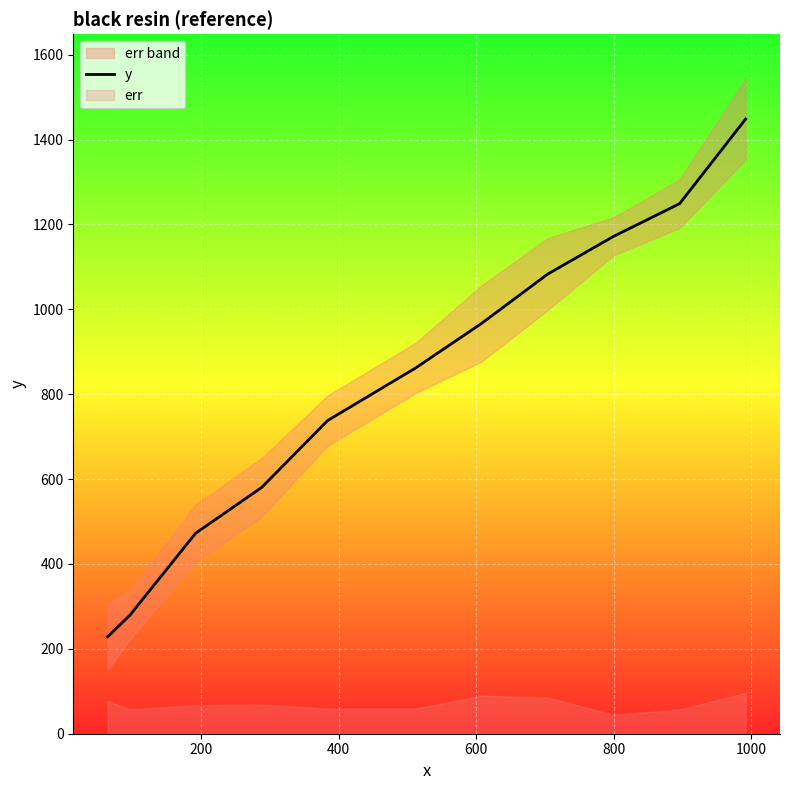

What is the maximum value for y?

1448.5